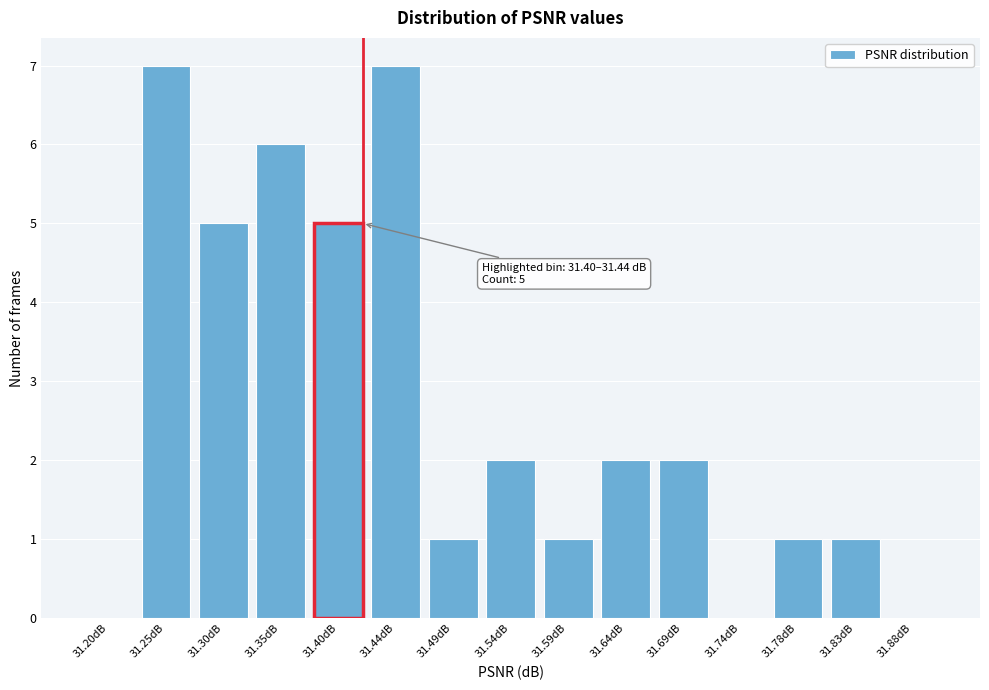

Reading left to right, transcribe all the data shown in this chart.

31.20dB=0	31.25dB=7	31.30dB=5	31.35dB=6	31.40dB=5	31.44dB=7	31.49dB=1	31.54dB=2	31.59dB=1	31.64dB=2	31.69dB=2	31.74dB=0	31.78dB=1	31.83dB=1	31.88dB=0